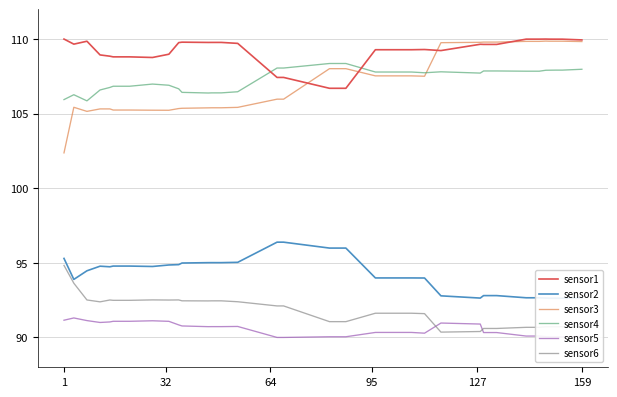

In sensor5, how many points are higher than both neighbors (excluding endpoints)?

10